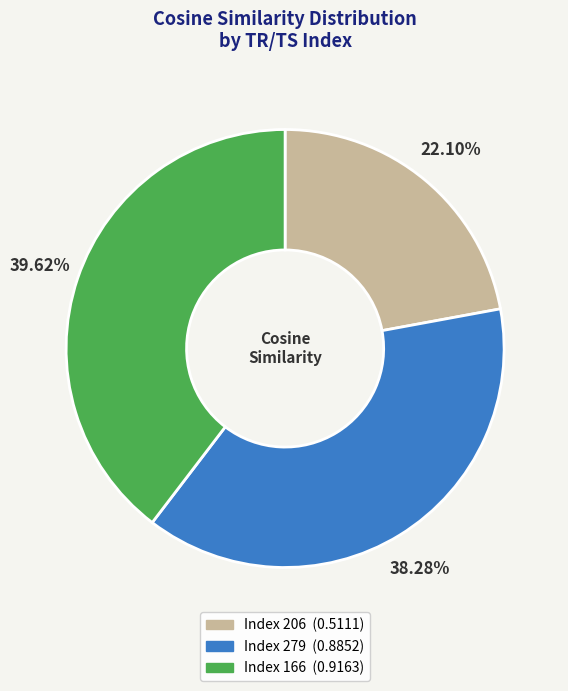

Is there any slice that represents more than half of the pie?

No